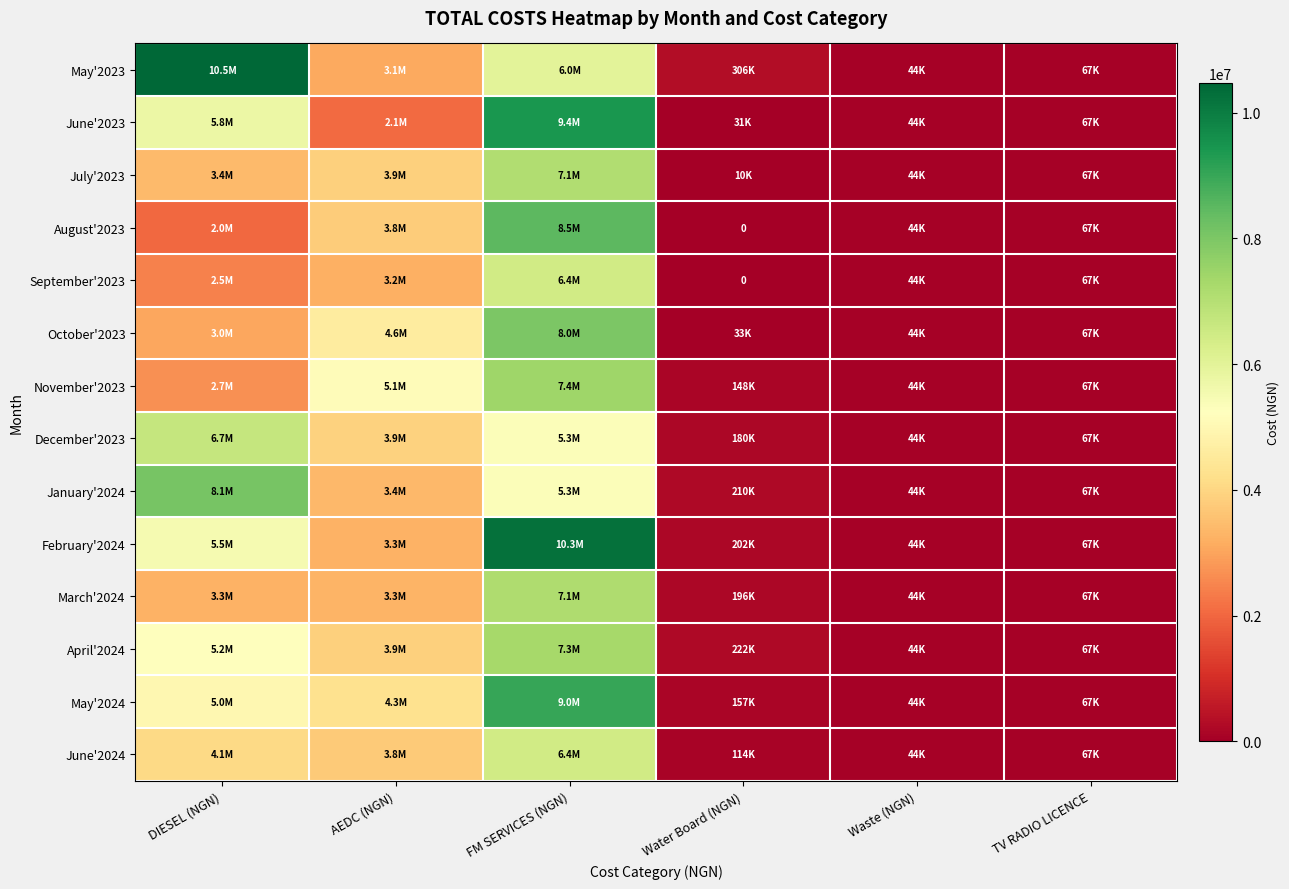

At how many categories does at least one series exceed 4303425?

3